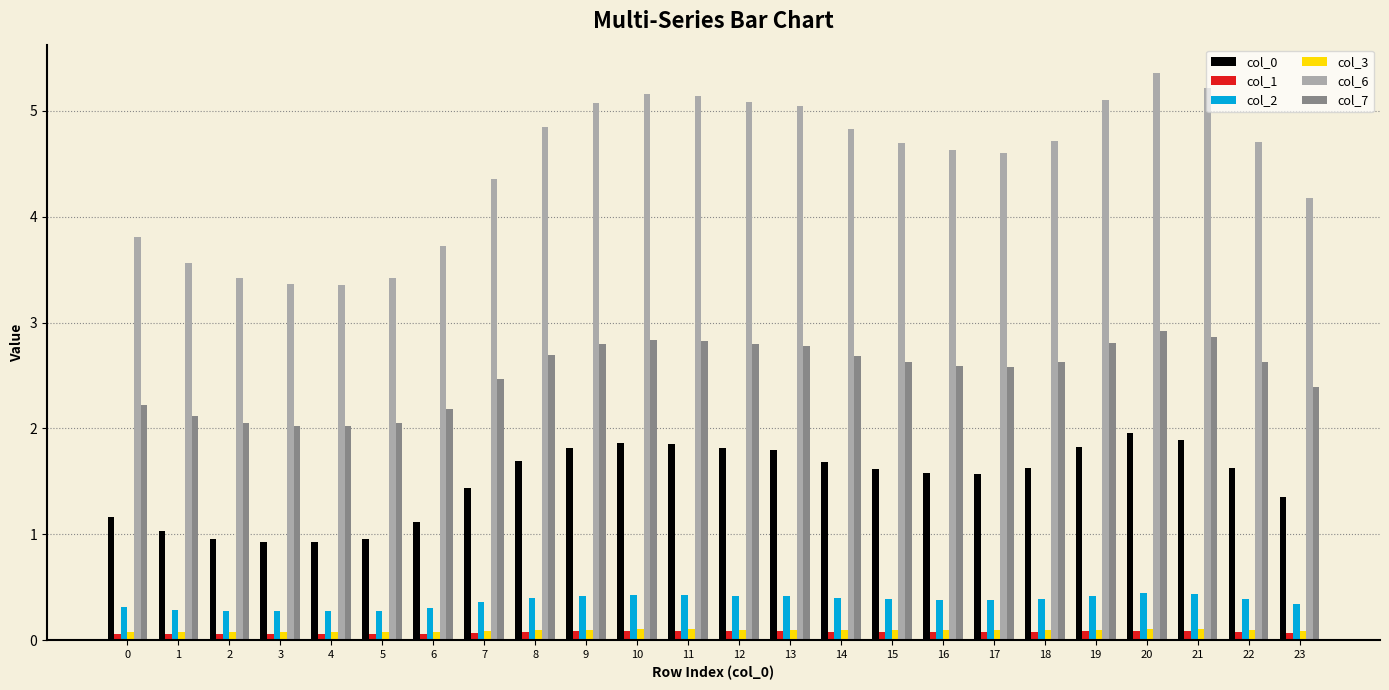

The col_3 series shows 0.1 at 2. True or false?

True